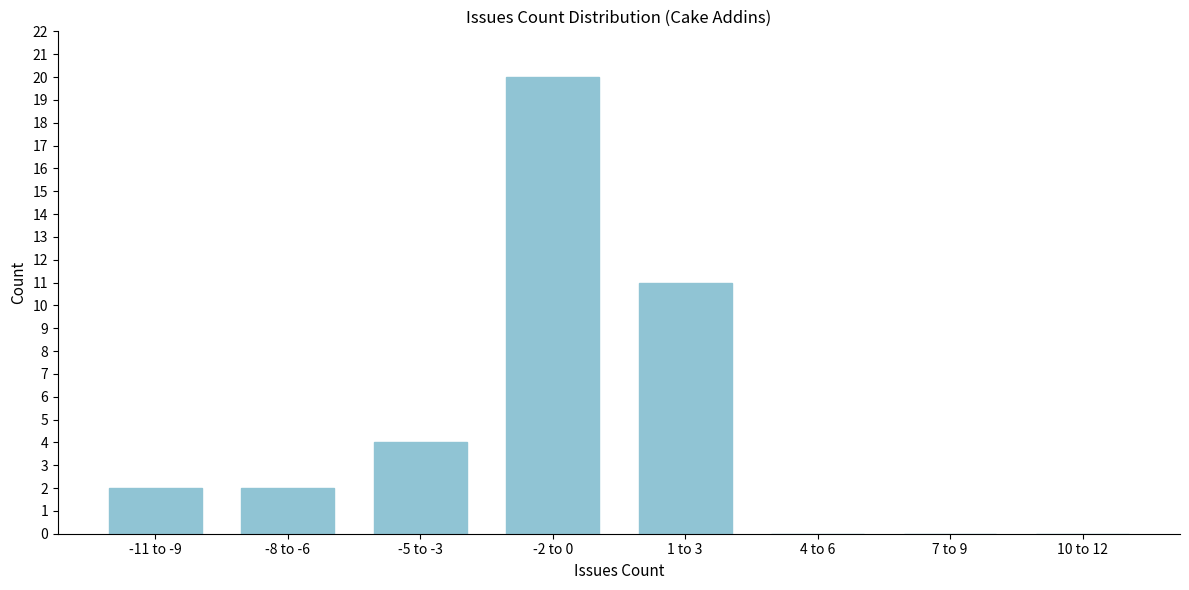

Reading left to right, transcribe all the data shown in this chart.

-11 to -9=2	-8 to -6=2	-5 to -3=4	-2 to 0=20	1 to 3=11	4 to 6=0	7 to 9=0	10 to 12=0